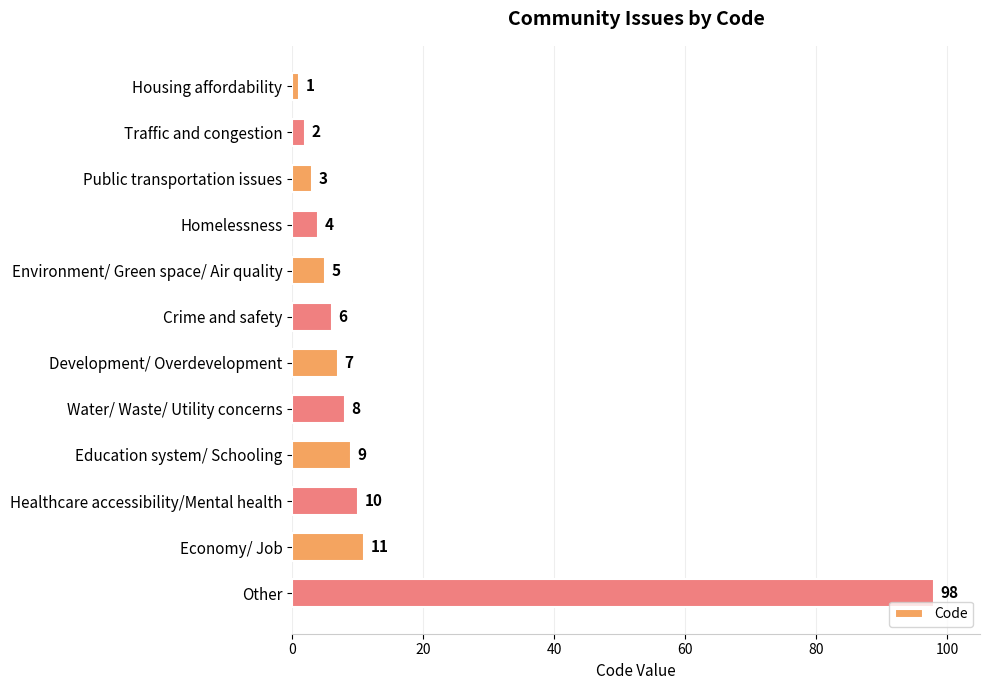

At which label is the value closest to 49?

Economy/ Job